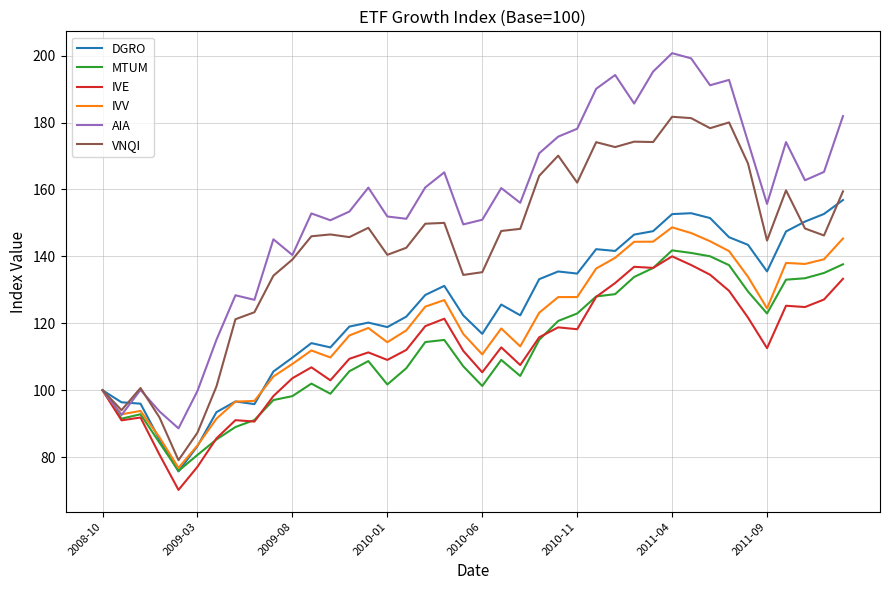

Which series has the largest range (max minus min)?

AIA